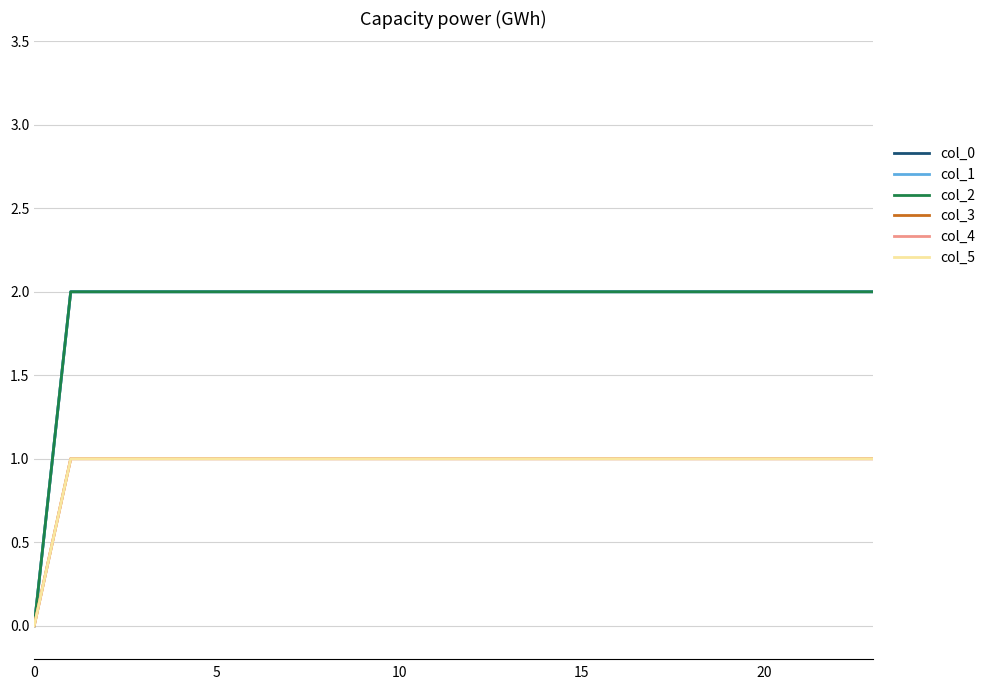

Is this an area chart (filled region under the line)?

No